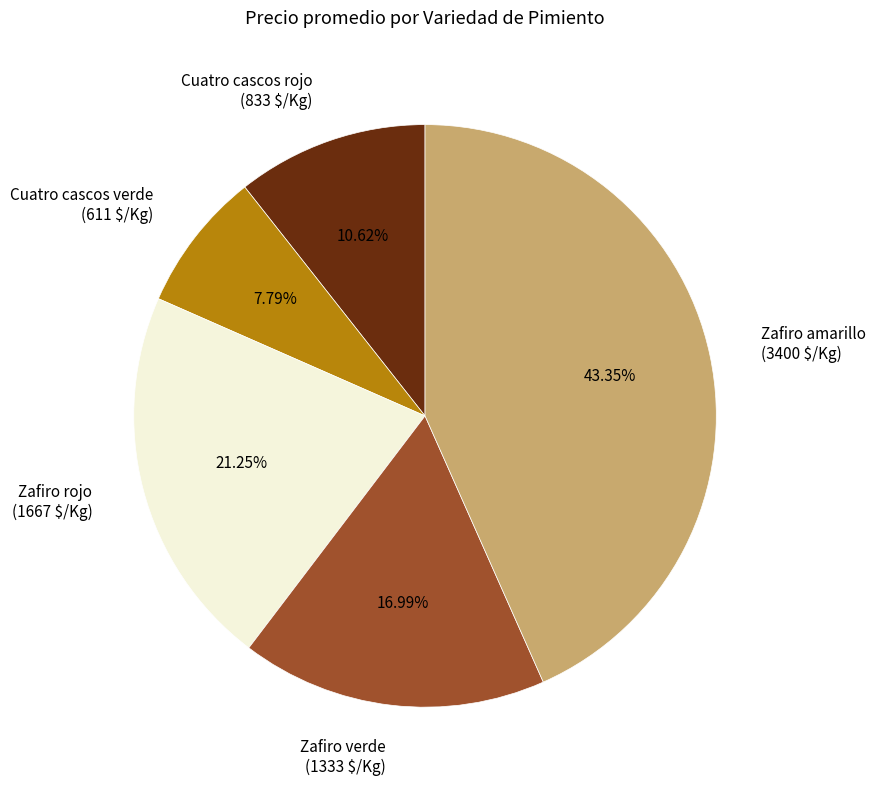

Is it true that Zafiro amarillo is 53% of the pie?

False